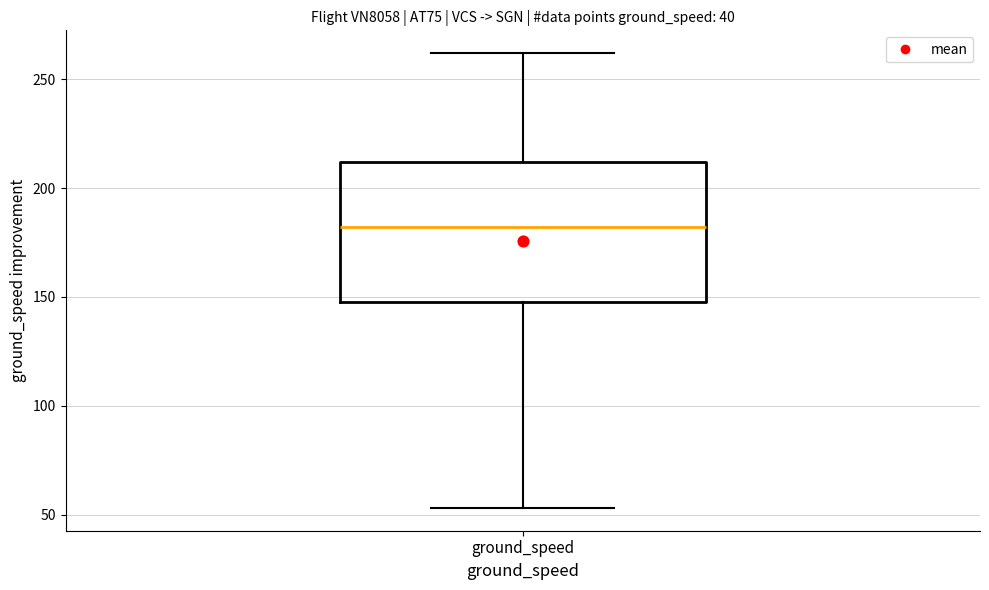

Read this box plot against the y-axis: the position of the median line, the range covered by the box, and the ends of both whiskers. The values are not printed on the chart, so give them approximately, as read against the axis.

median 180, box 150 to 210, whiskers 55 to 260